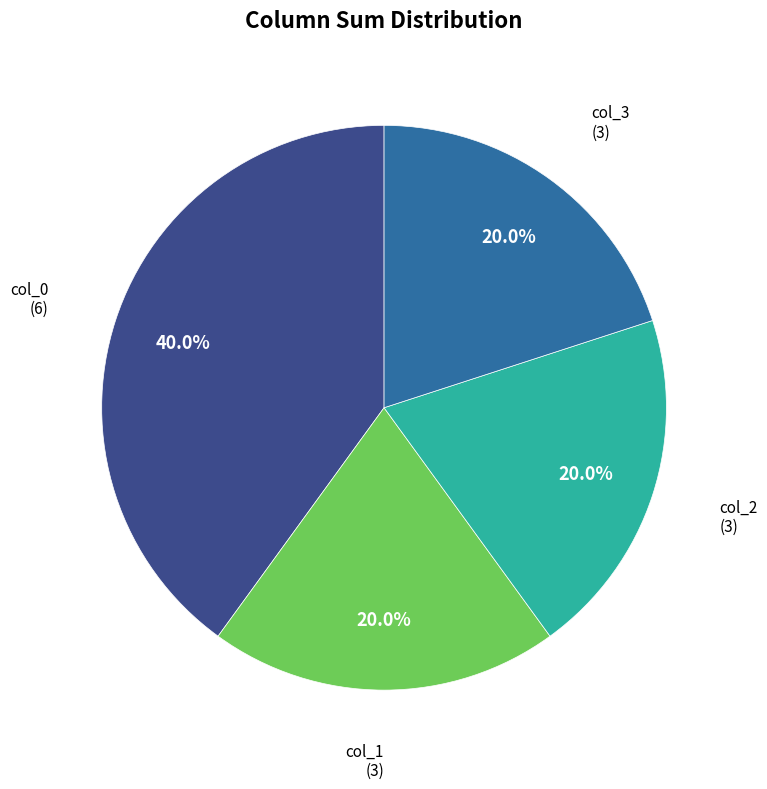

Is there a majority slice in this chart?

No